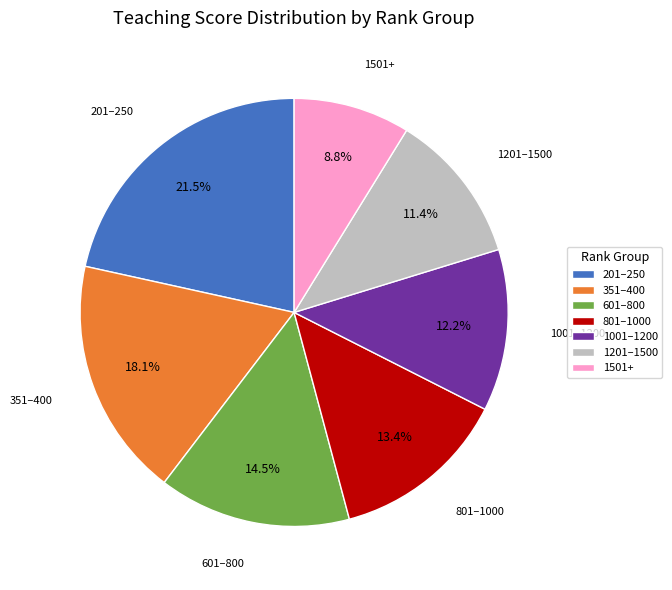

To the nearest percent, what is the difference between the 801–1000 and 1501+ slice percentages?

5%